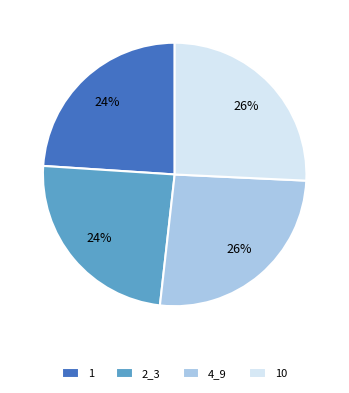

Which has a higher value, 10 or 1?

10